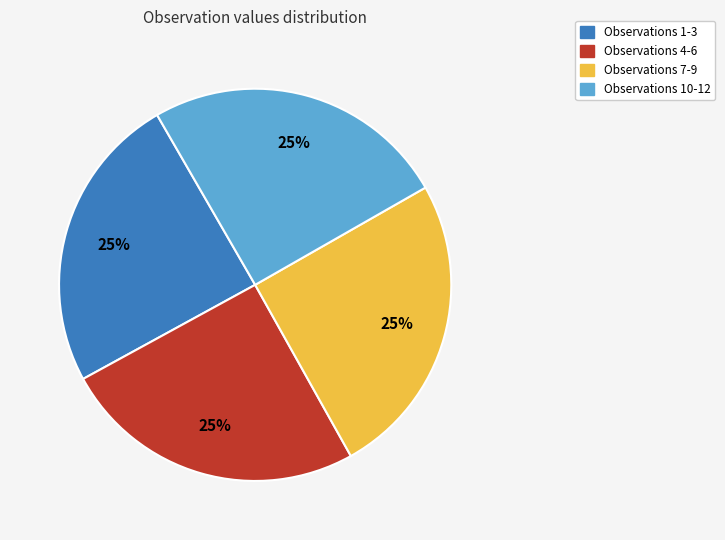

To the nearest percent, what is the average slice percentage?

25%